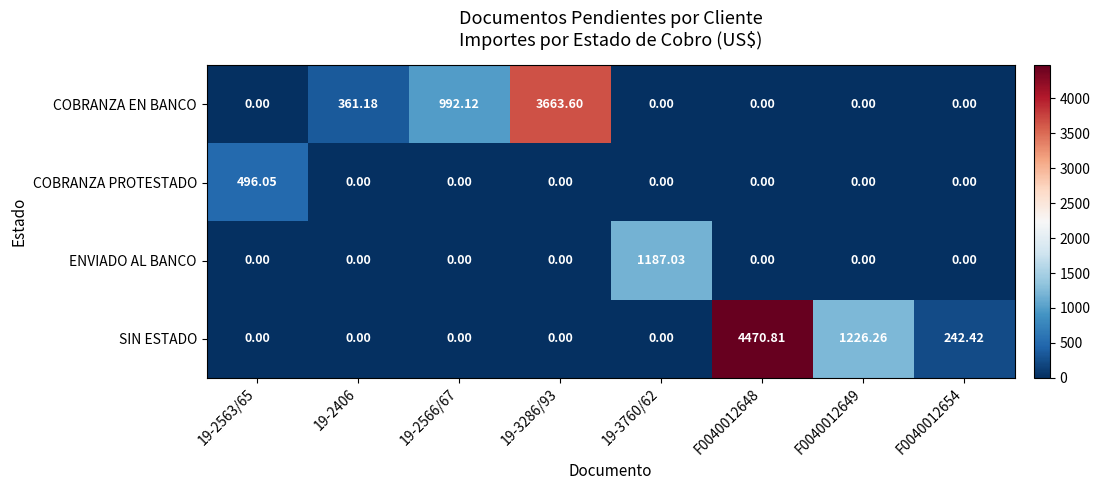

Between 19-3286/93 and F0040012654, which series saw the biggest shift?

COBRANZA EN BANCO